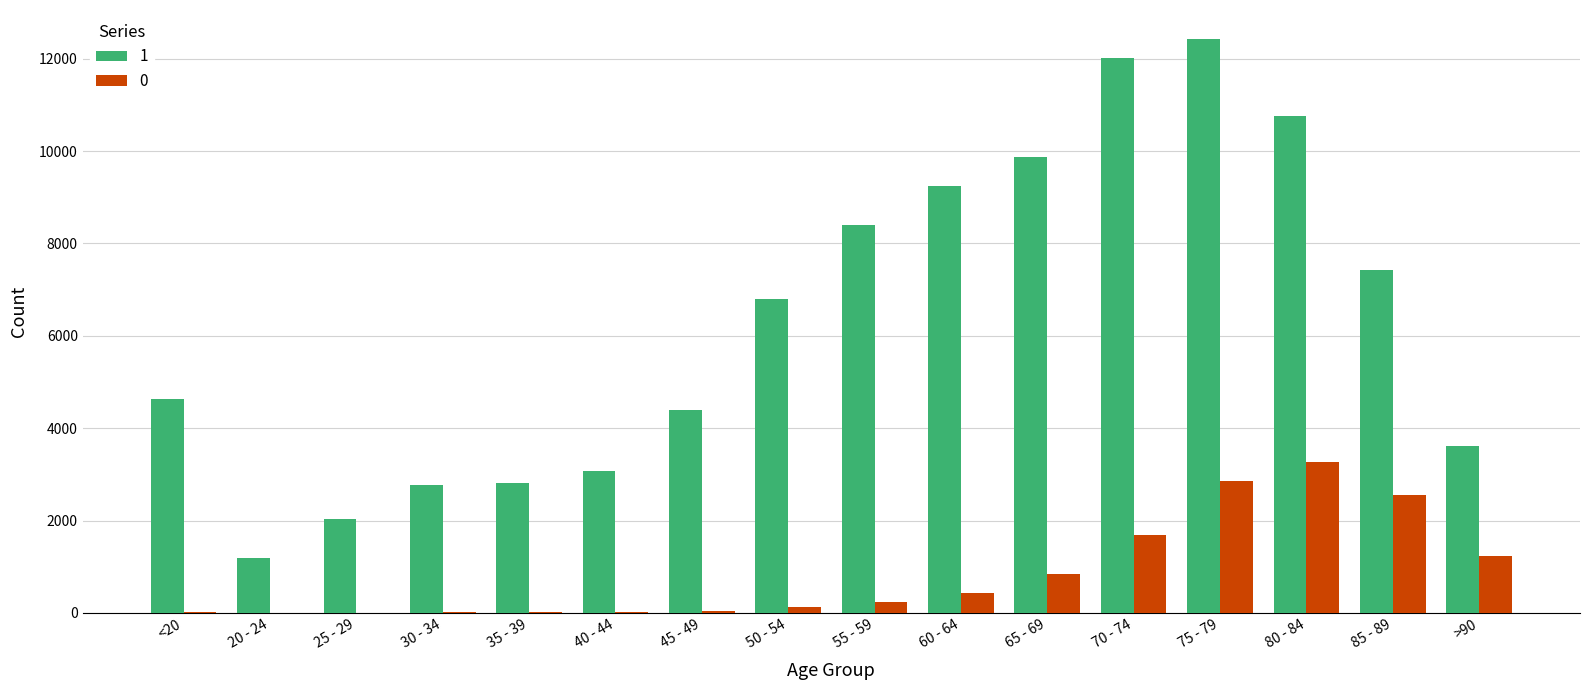

Is the value of 0 at 25 - 29 greater than the value of 1 at 25 - 29?

No